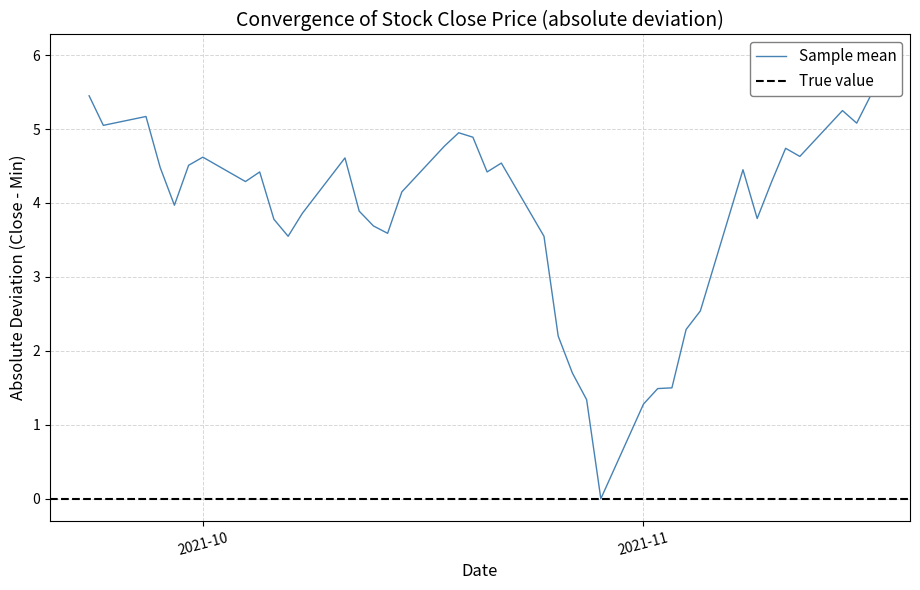

Where does the data first go above 4?

2021-09-23